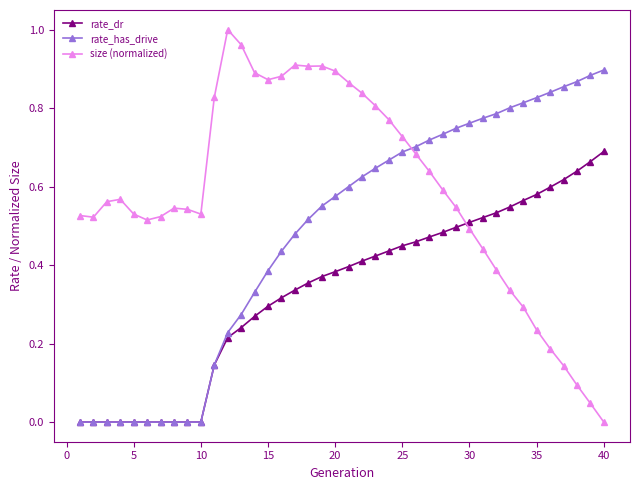

True or false: size (normalized) has more than 0 interior local peaks.

True